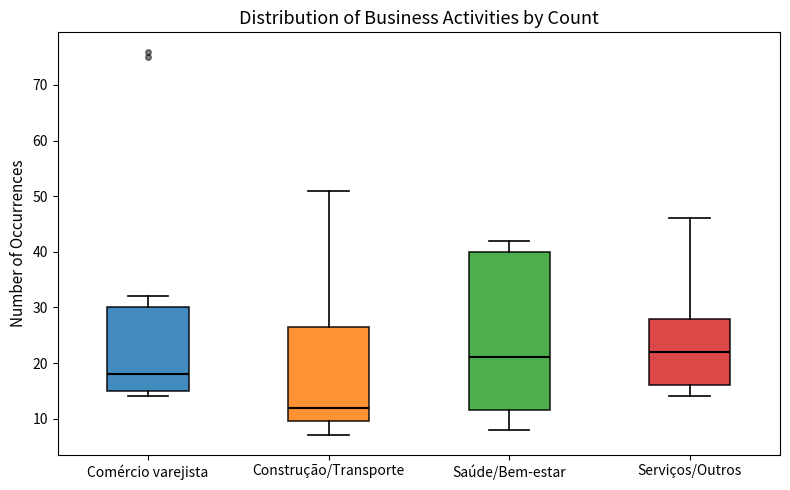

Which box's median line is the lowest?

Construção/Transporte